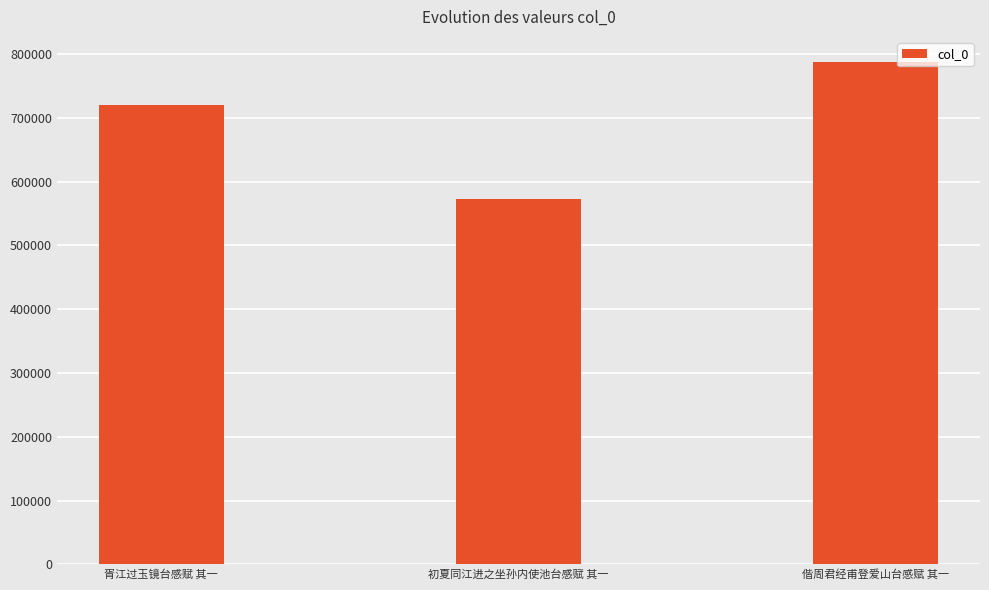

Count the number of data series in this chart.

1